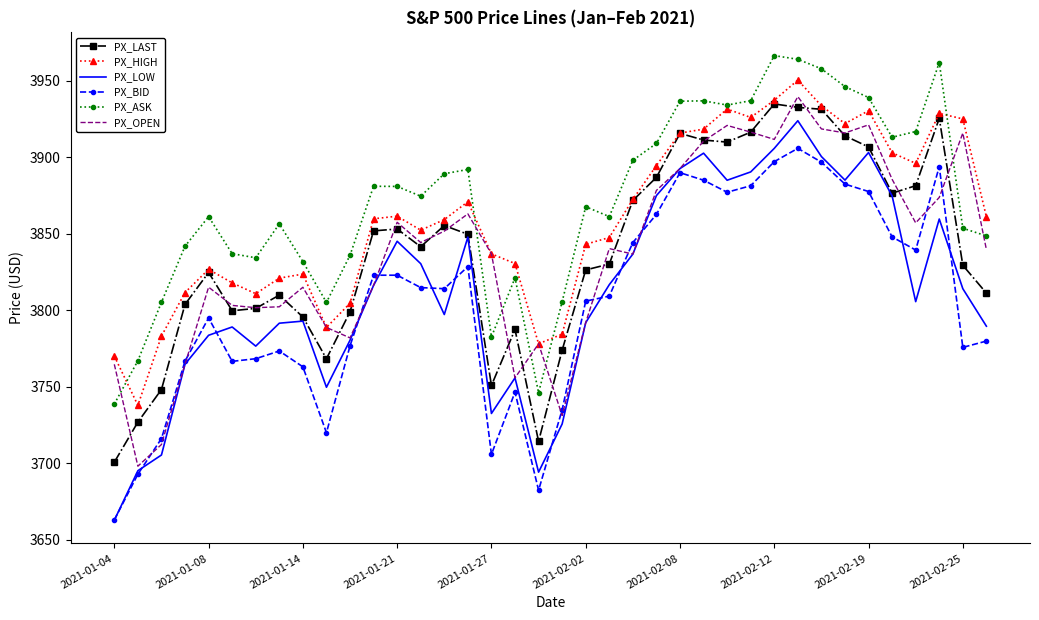

How many intersections are there between PX_OPEN and PX_ASK?

7